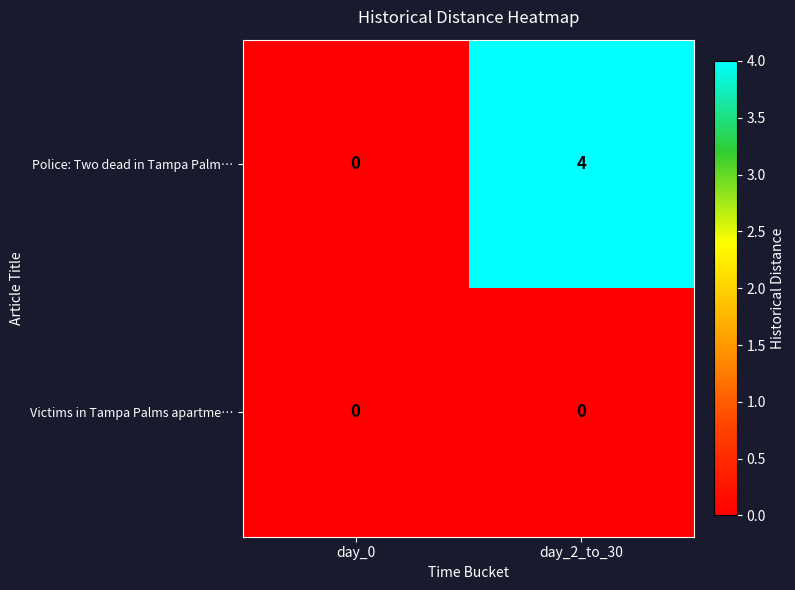

Which series changed the most between day_0 and day_2_to_30?

Police: Two dead in Tampa Palm…